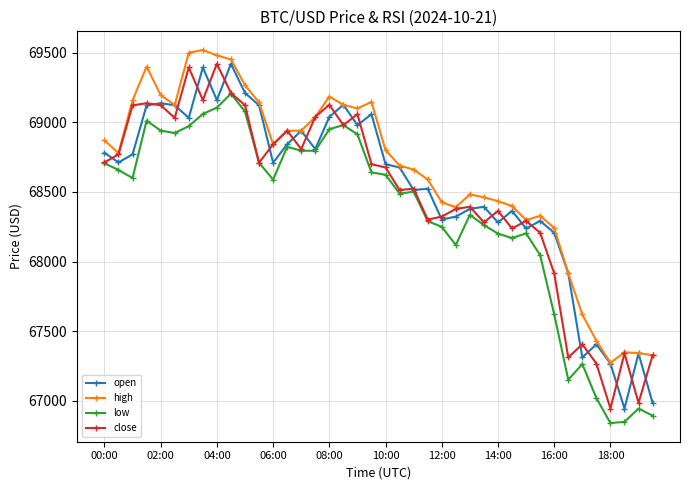

What are all the series names shown in the legend?

open, high, low, close